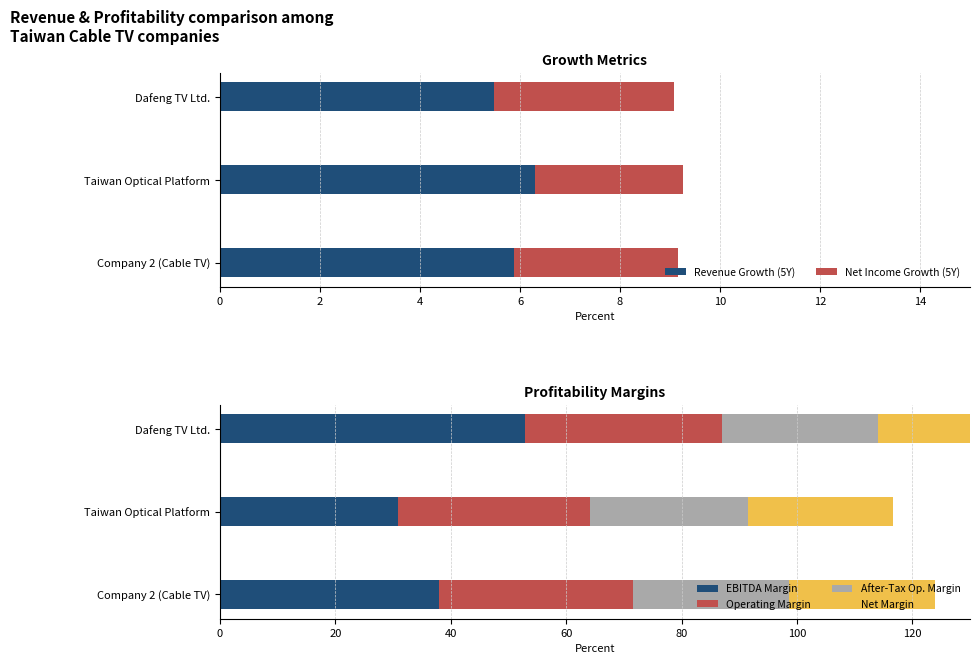

Rank the categories by Revenue Growth (5Y) value from lowest to highest.

Dafeng TV Ltd., Company 2 (Cable TV), Taiwan Optical Platform